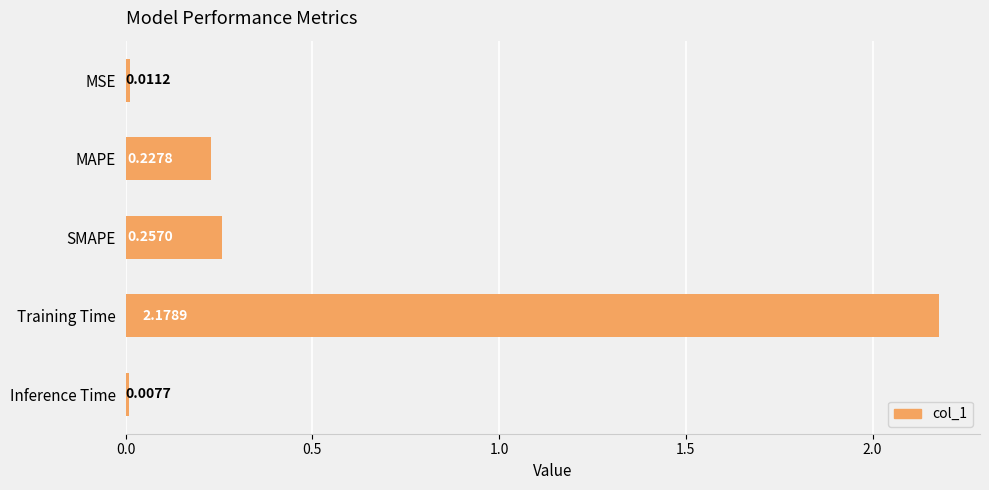

Does the chart contain any negative values?

No